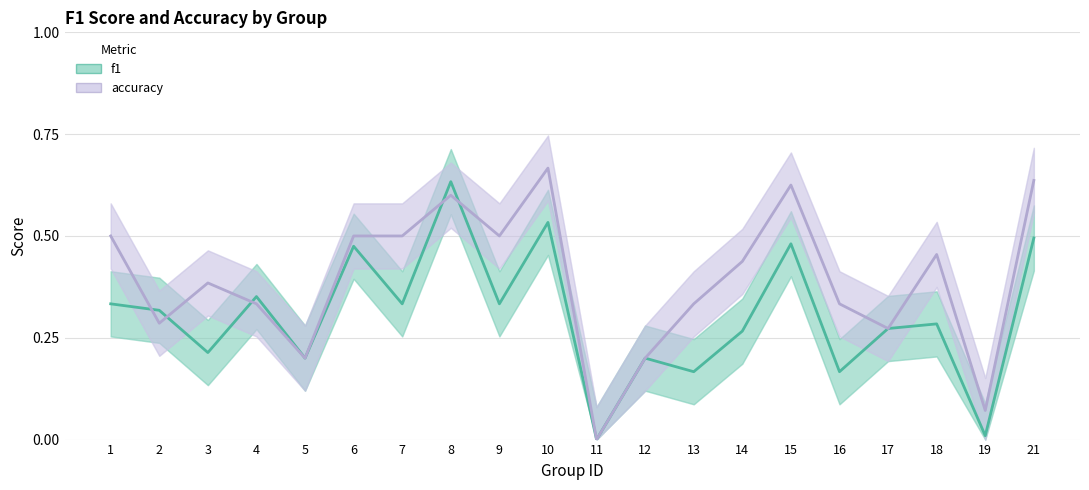

After their last crossing, which series has the higher values: accuracy or f1?

accuracy